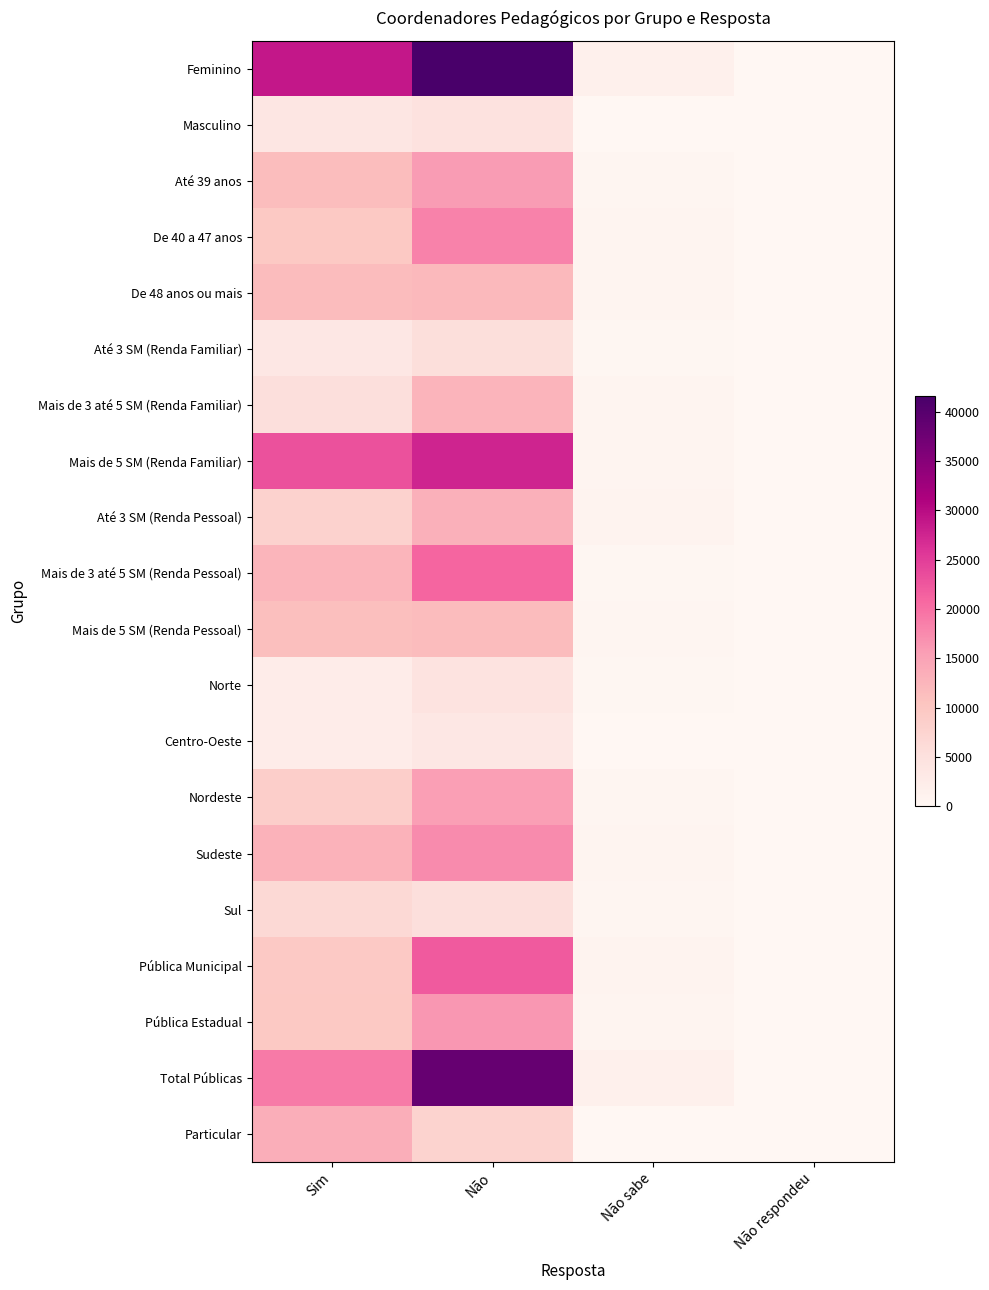

At which category is the sum across all series the highest?

Não